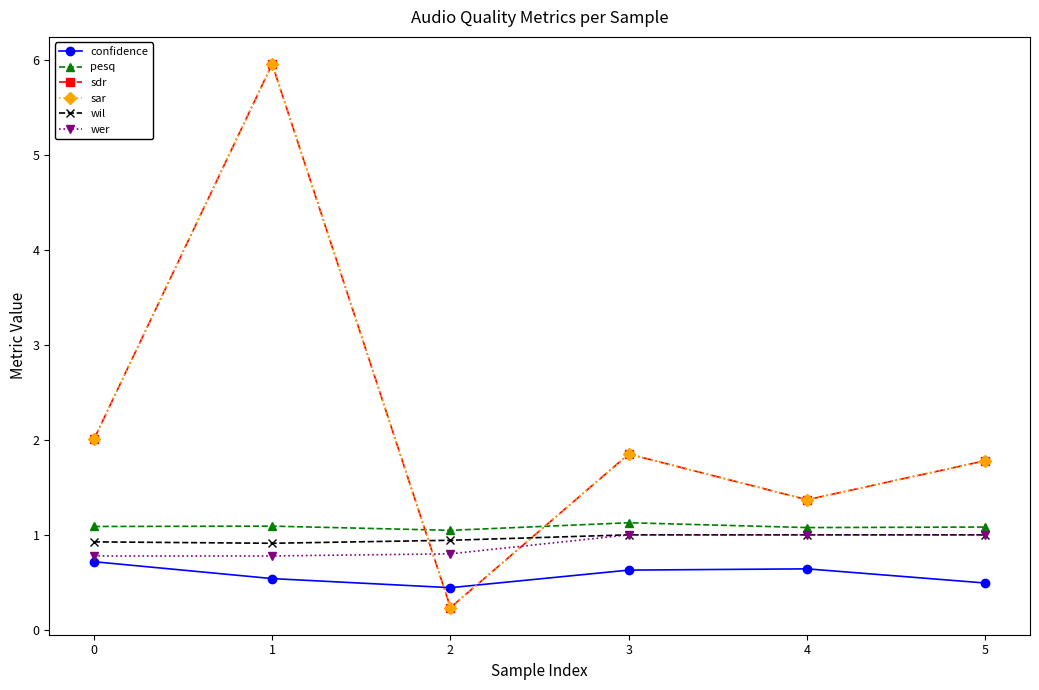

True or false: pesq has a value of 1.1 at 3.

True